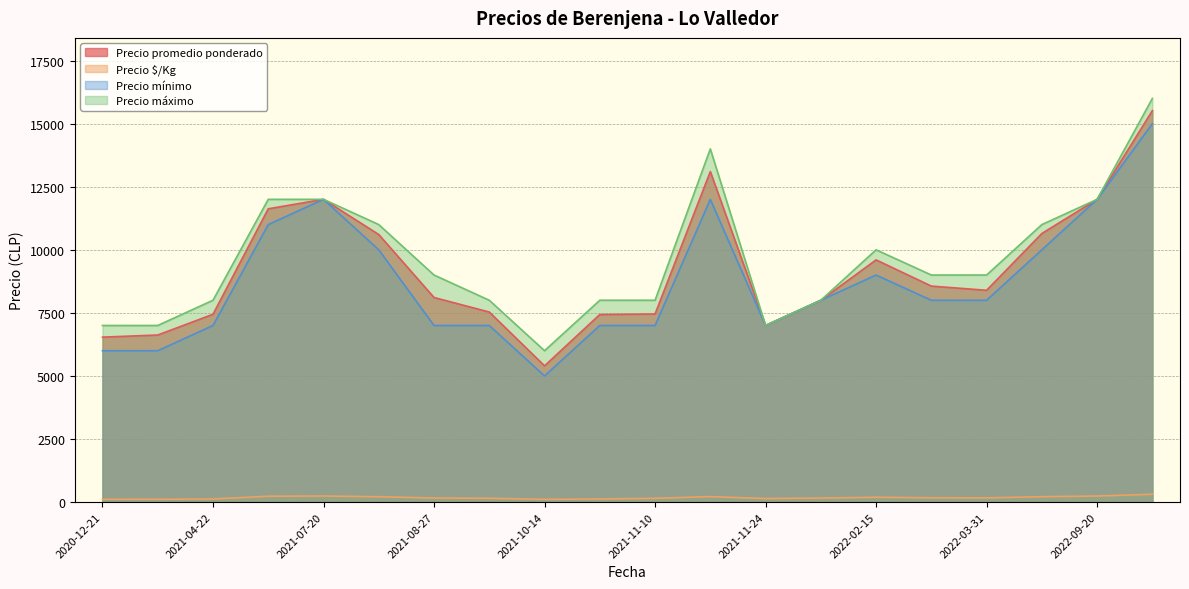

At how many categories does at least one series exceed 1857?

20